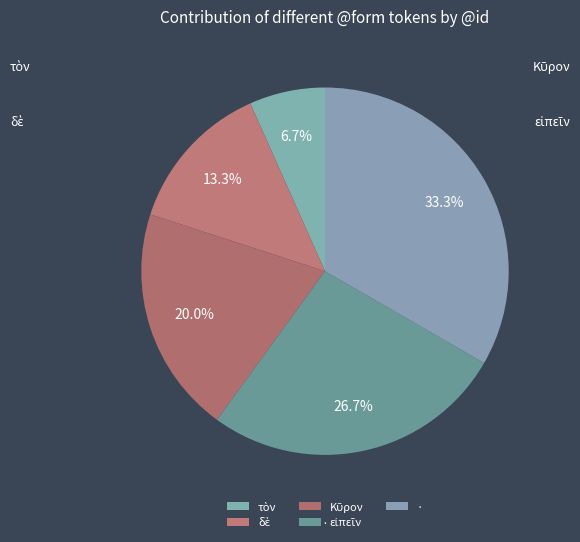

To the nearest percent, what is the difference between the largest and smallest slice percentages?

27%